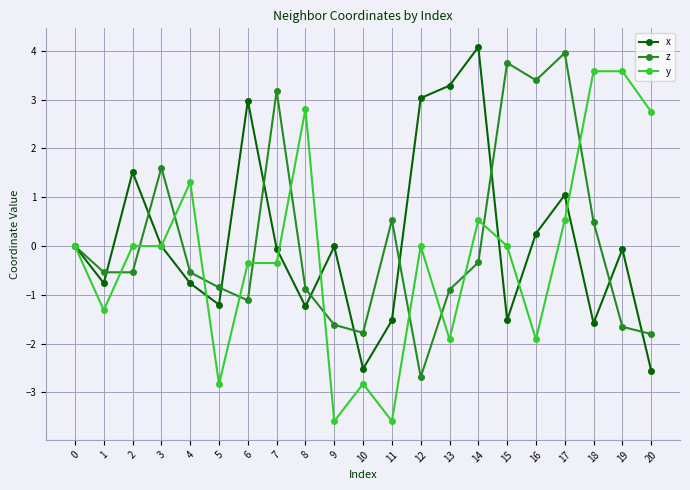

True or false: x and z intersect in this chart.

True